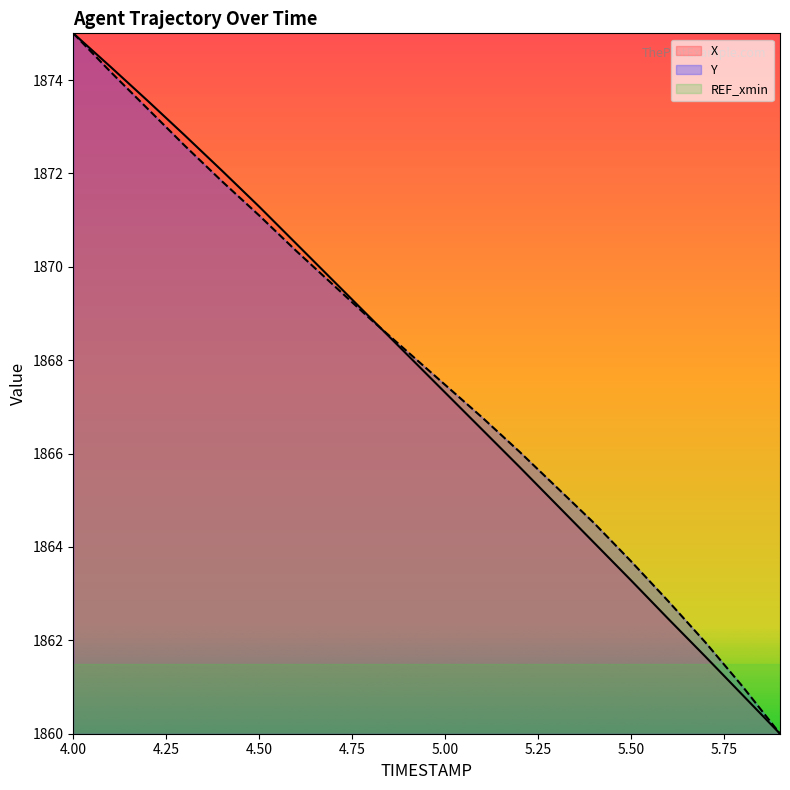

Is it true that Y equals 2843.5 at 5.4?

False